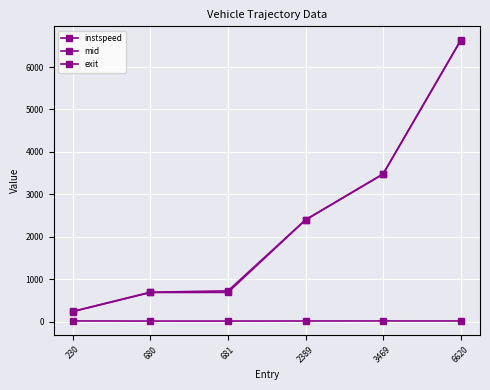

At which label does instspeed reach its minimum?

681